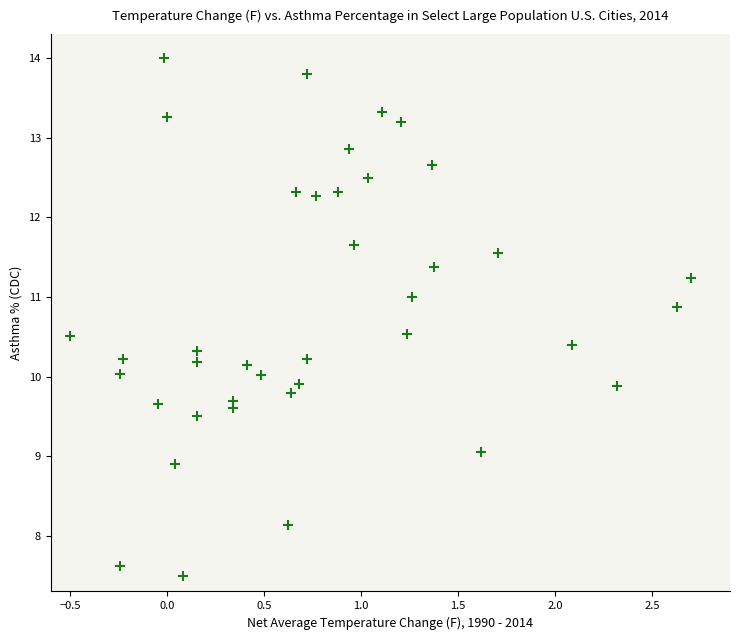

What is the range of Y values (max minus min)?

6.5